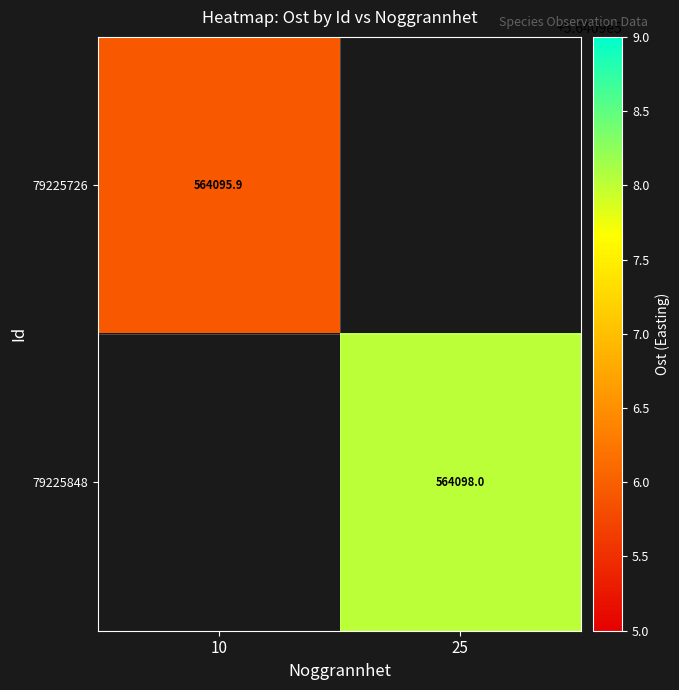

True or false: 79225726 has a value of 564095.9 at 10.

True